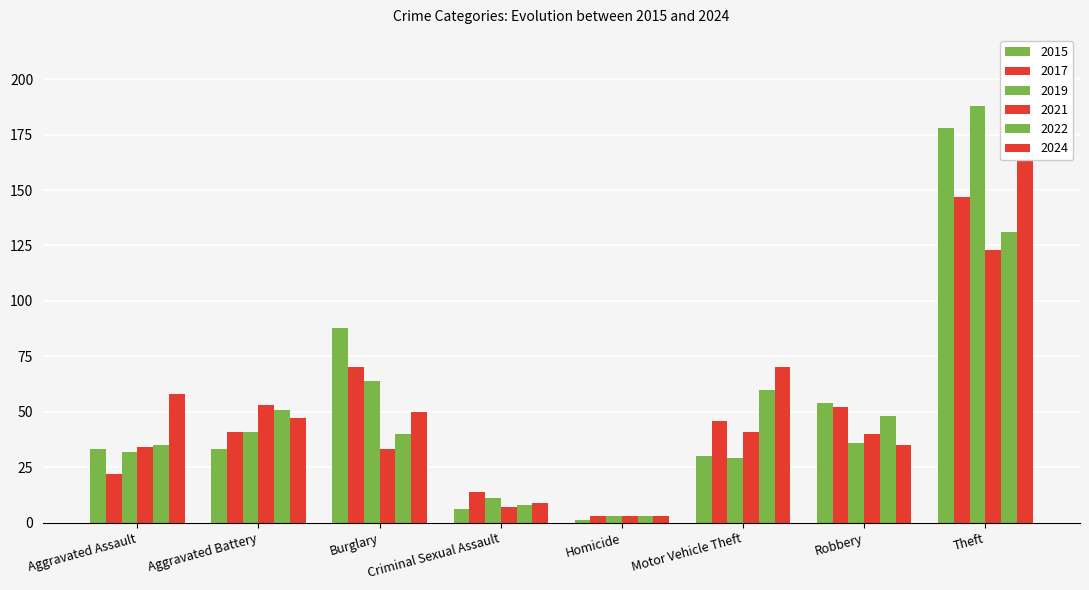

Reading left to right, extract all data points from this chart.

2015: Aggravated Assault=33	Aggravated Battery=33	Burglary=88	Criminal Sexual Assault=6	Homicide=1	Motor Vehicle Theft=30	Robbery=54	Theft=178
2017: Aggravated Assault=22	Aggravated Battery=41	Burglary=70	Criminal Sexual Assault=14	Homicide=3	Motor Vehicle Theft=46	Robbery=52	Theft=147
2019: Aggravated Assault=32	Aggravated Battery=41	Burglary=64	Criminal Sexual Assault=11	Homicide=3	Motor Vehicle Theft=29	Robbery=36	Theft=188
2021: Aggravated Assault=34	Aggravated Battery=53	Burglary=33	Criminal Sexual Assault=7	Homicide=3	Motor Vehicle Theft=41	Robbery=40	Theft=123
2022: Aggravated Assault=35	Aggravated Battery=51	Burglary=40	Criminal Sexual Assault=8	Homicide=3	Motor Vehicle Theft=60	Robbery=48	Theft=131
2024: Aggravated Assault=58	Aggravated Battery=47	Burglary=50	Criminal Sexual Assault=9	Homicide=3	Motor Vehicle Theft=70	Robbery=35	Theft=176